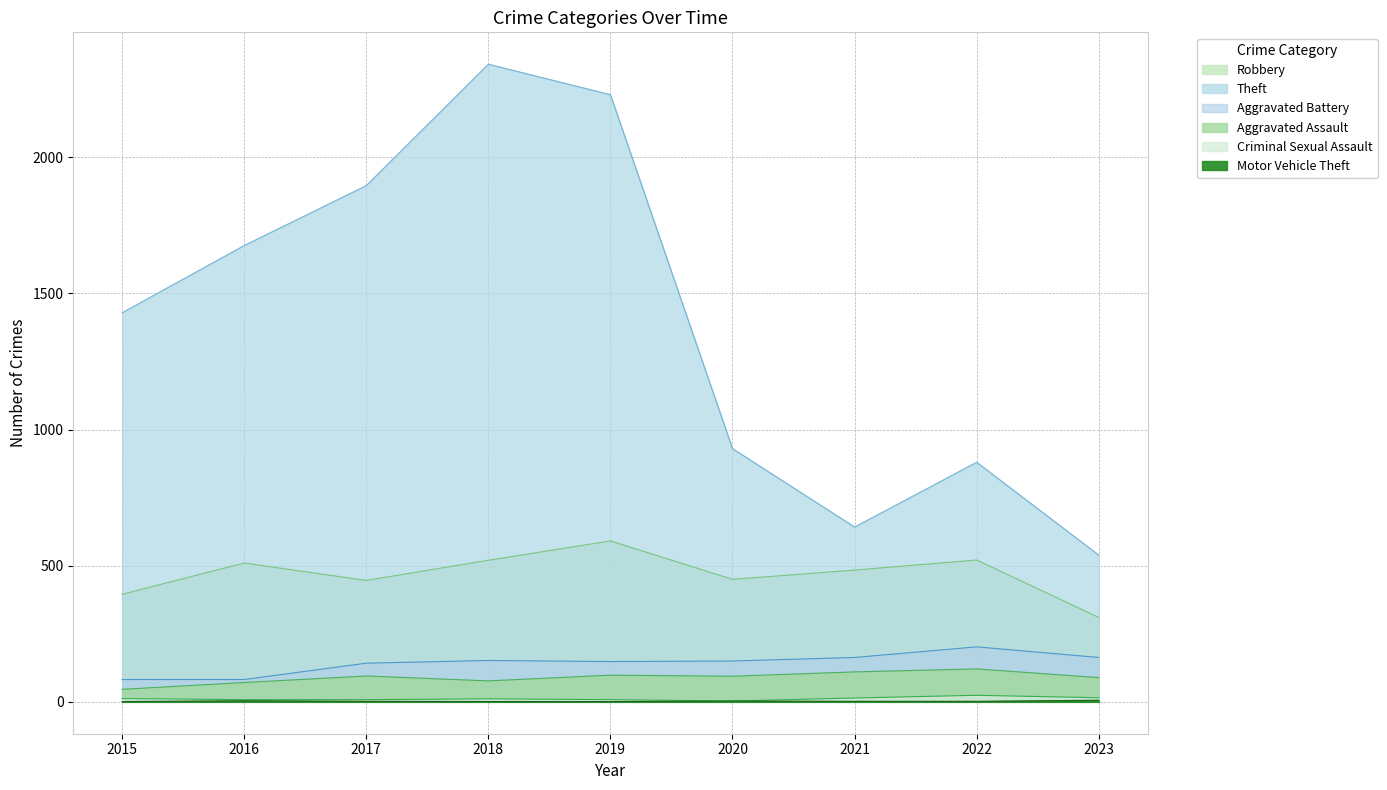

The value of Aggravated Assault at 2022 is 121. True or false?

True